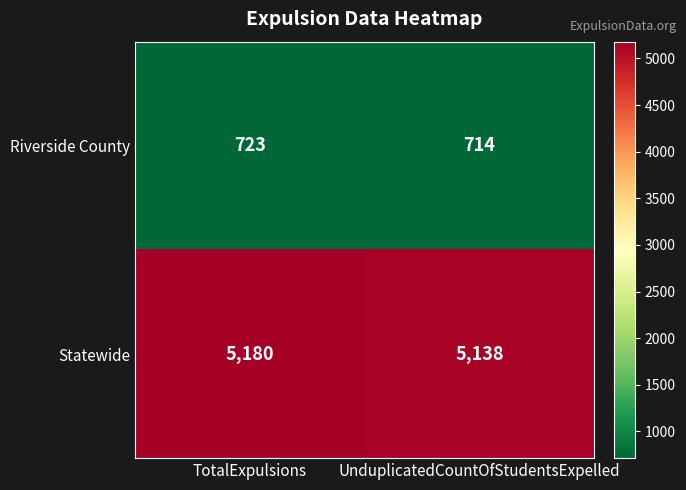

Which series has the widest spread of values?

Statewide